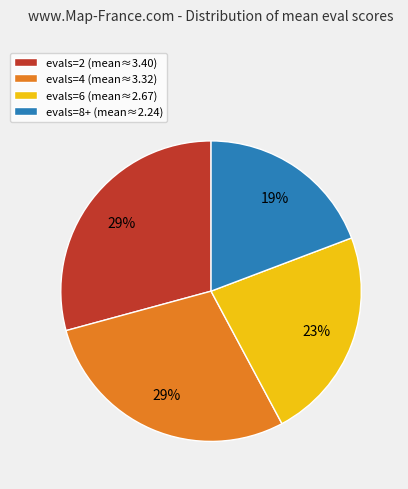

To the nearest percent, what percentage of the pie is evals=2 (mean≈3.40)?

29%